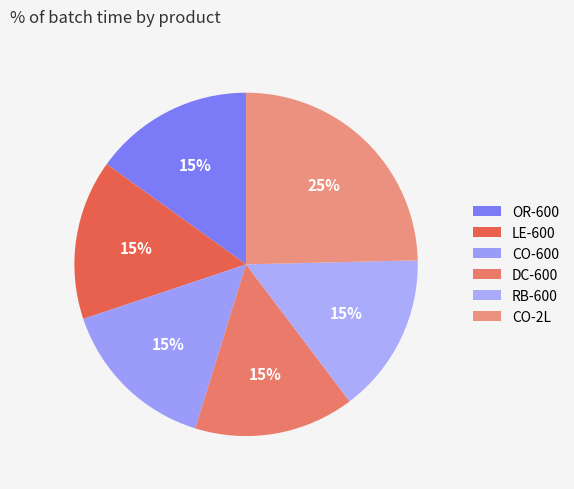

How many segments does this pie chart have?

6